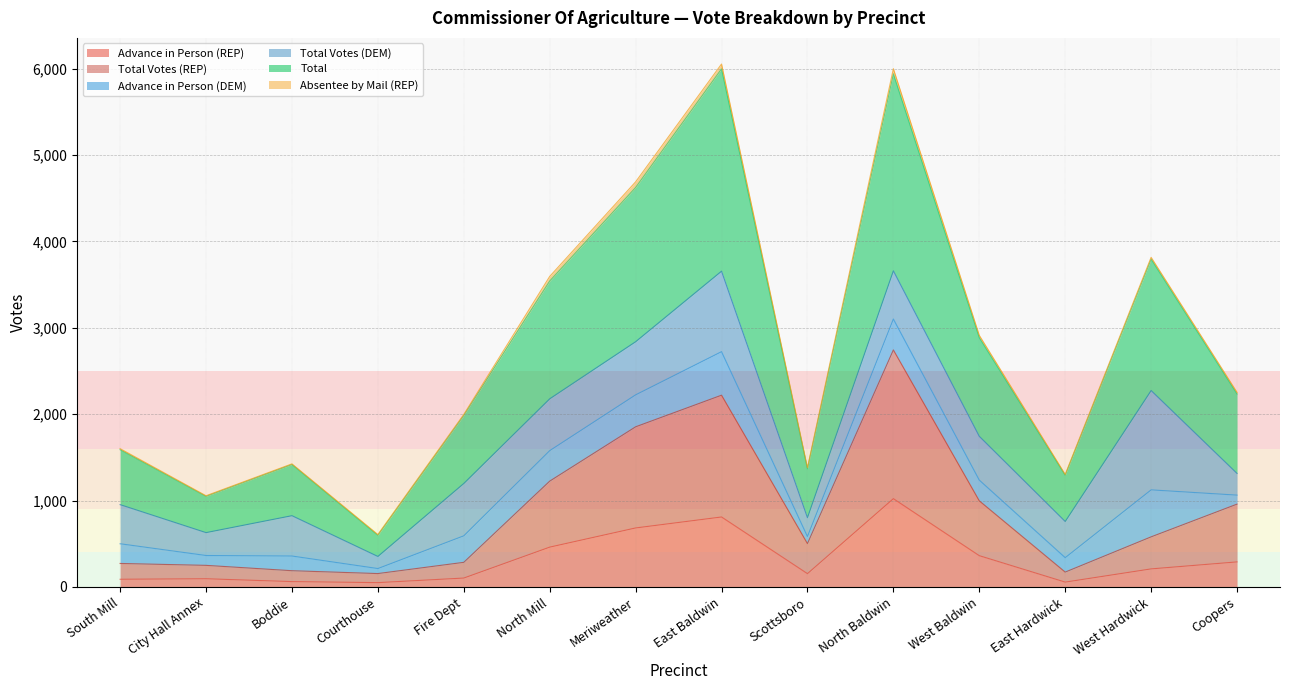

How many values in the Advance in Person (REP) series are below 209?

7